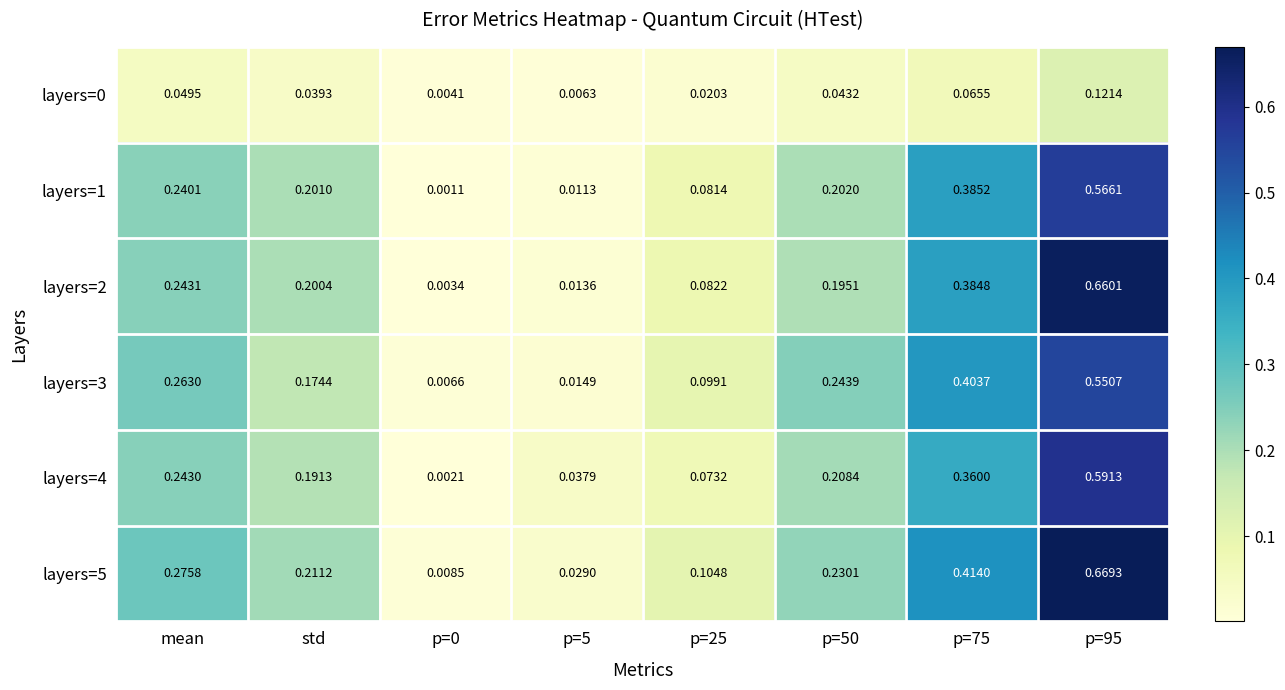

Which series has the widest spread of values?

layers=5